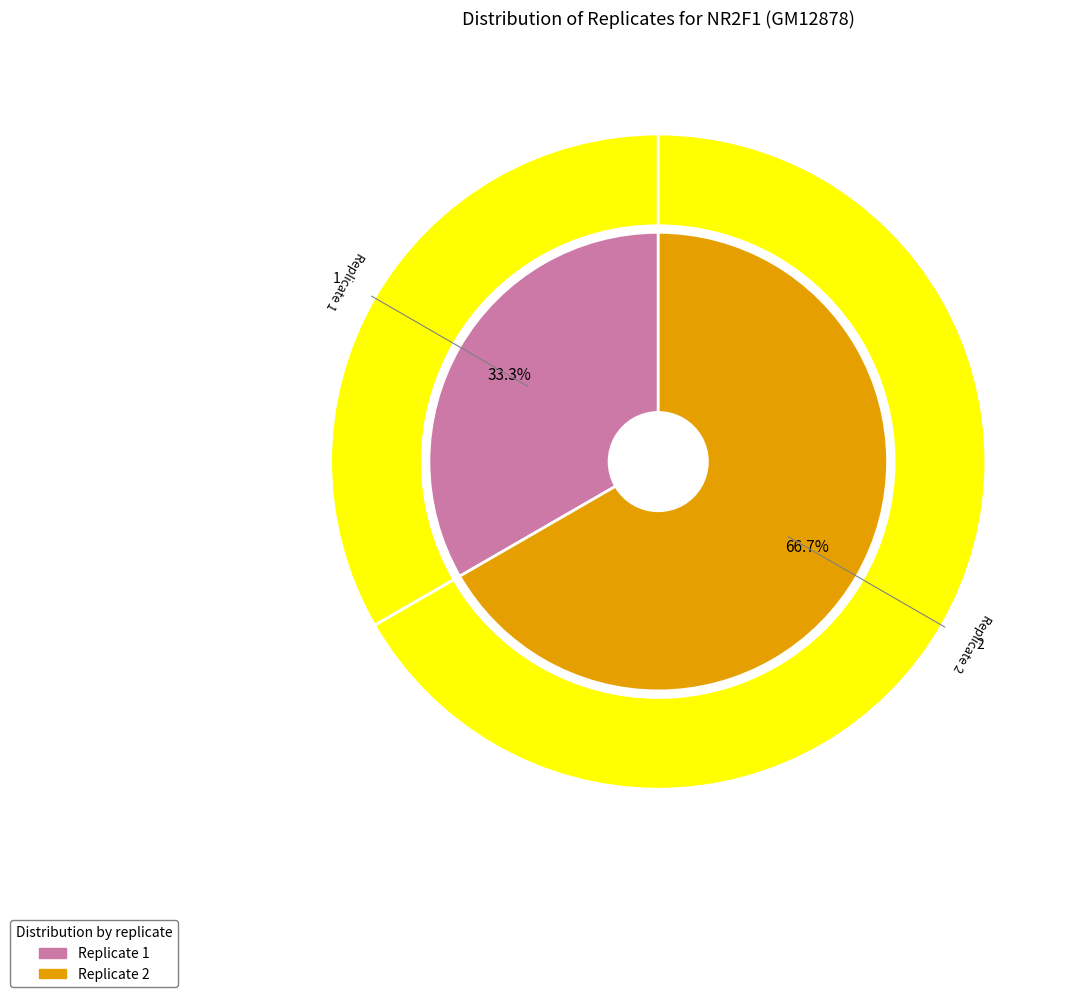

How many segments does this pie chart have?

2